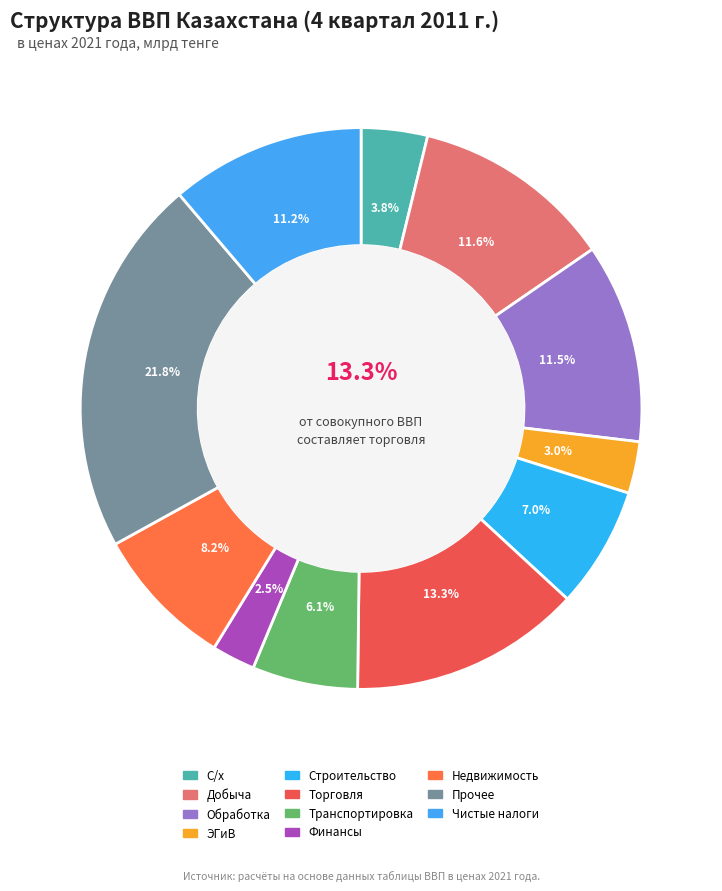

What percentage is the С/х slice, to the nearest percent?

4%